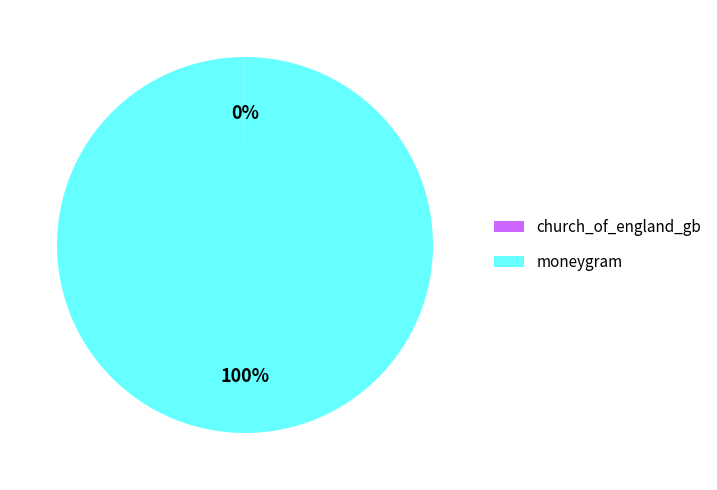

Which slice is the largest?

moneygram